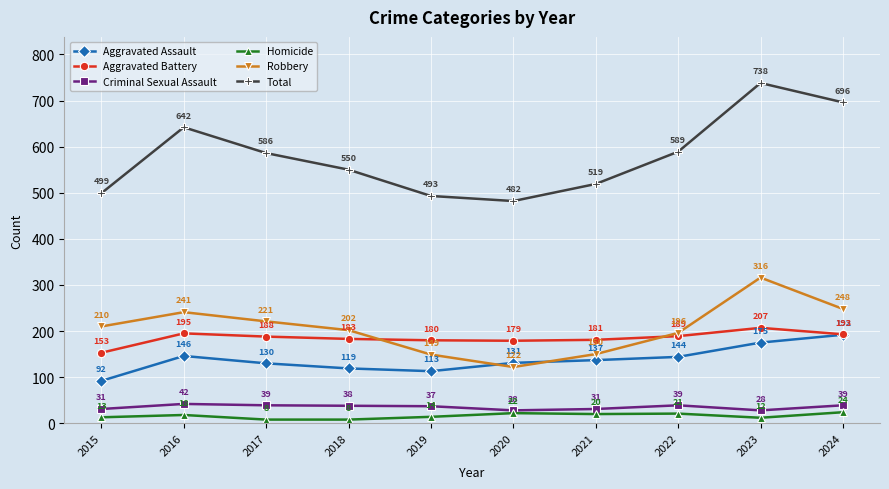

What is the minimum value for Aggravated Battery?

153